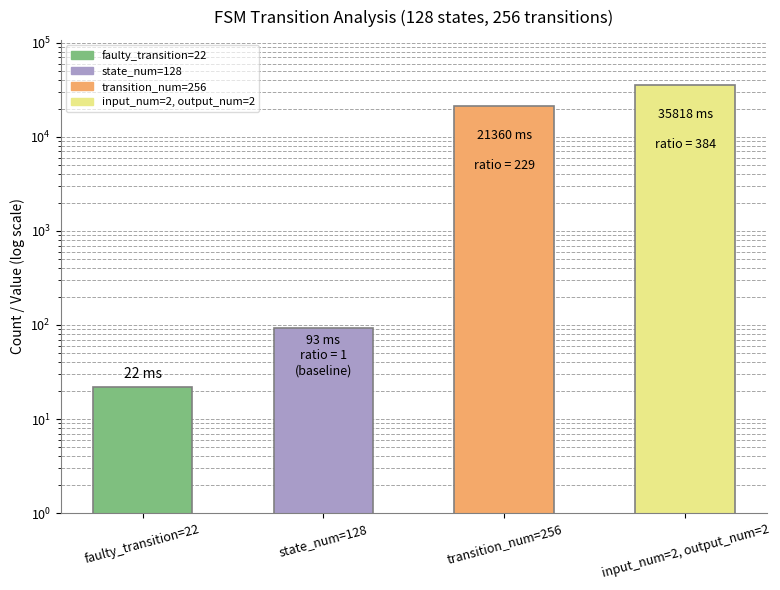

True or false: the data shows 54351 at input_num=2, output_num=2.

False